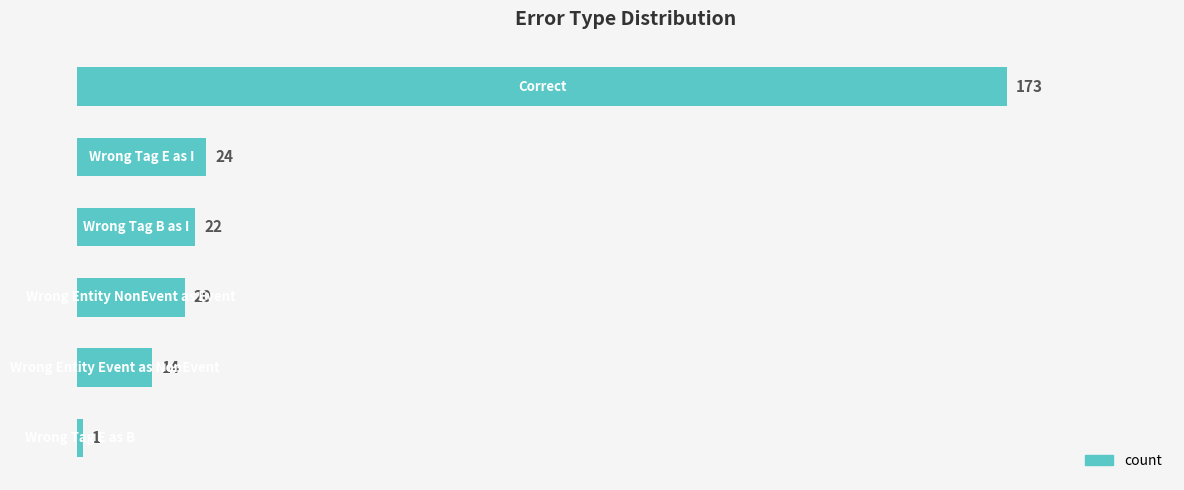

How many bars are there in total?

6